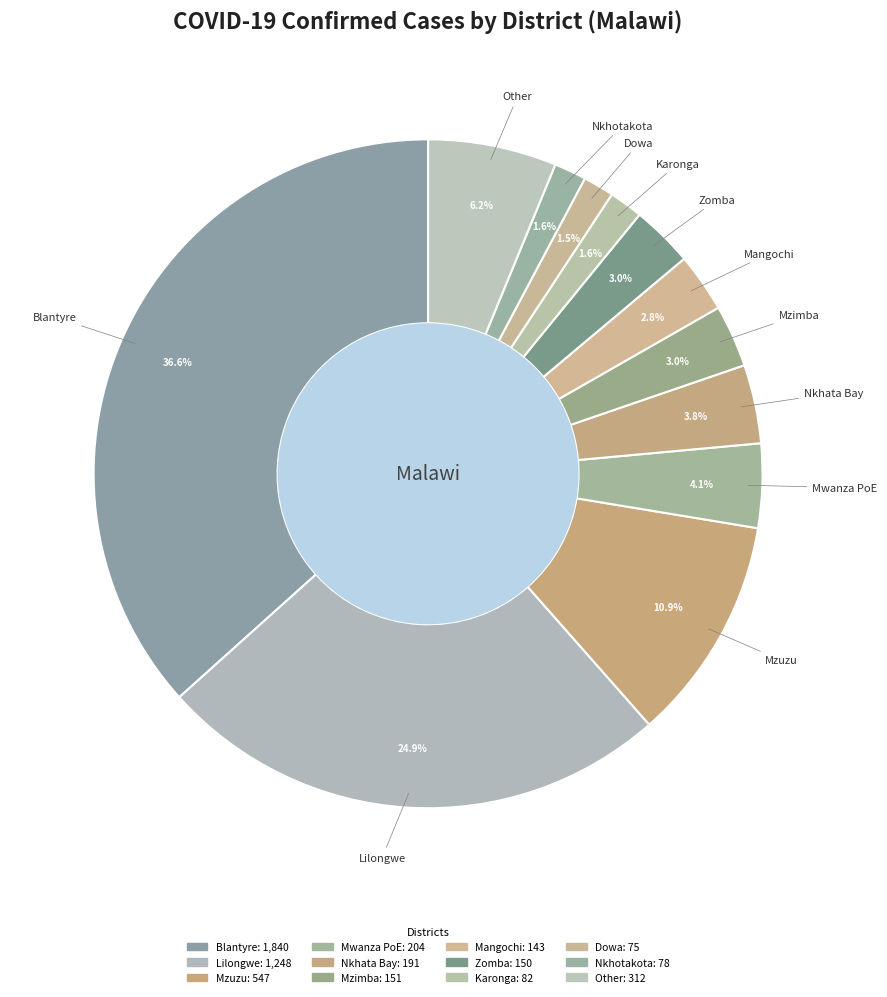

To the nearest percent, what is the average slice percentage?

8%